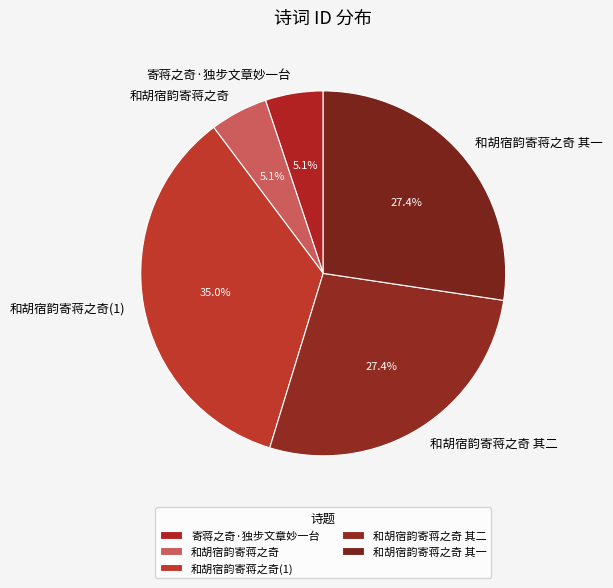

What percentage is NOT represented by 和胡宿韵寄蒋之奇?

94.9%